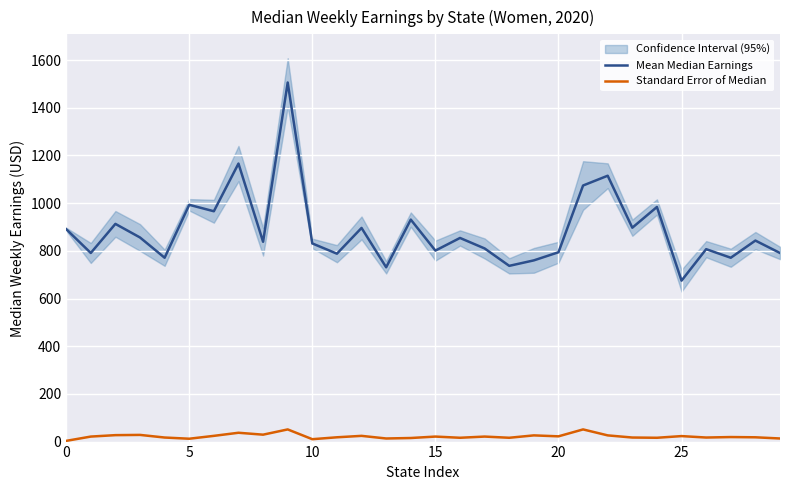

Is the value of Mean Median Earnings at 20 greater than the value of Standard Error of Median at 11?

Yes